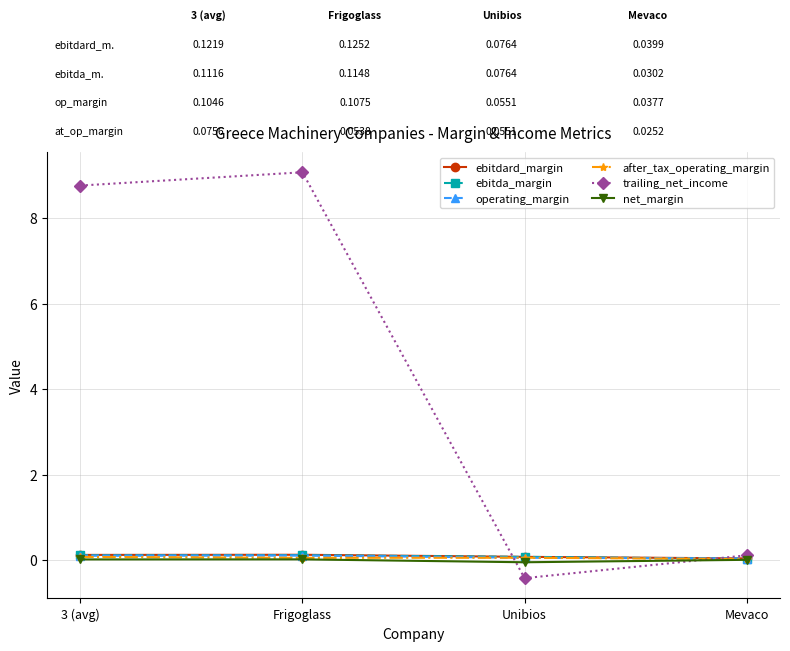

How many lines are shown in the chart?

6